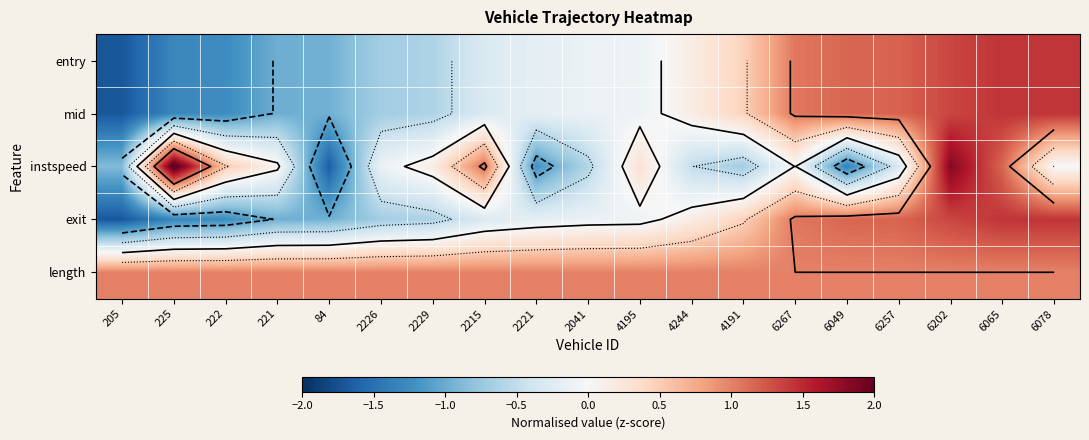

What is the maximum value for mid?

1.4